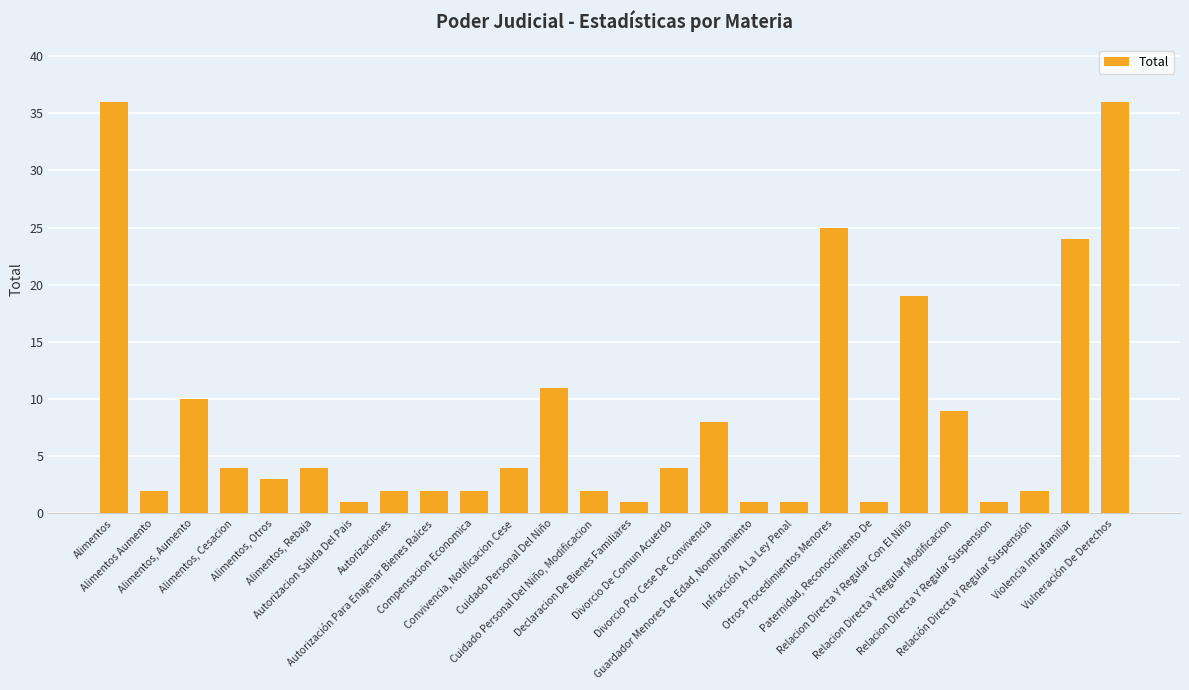

What is the label of the 13th bar from the left?

Cuidado Personal Del Niño, Modificacion